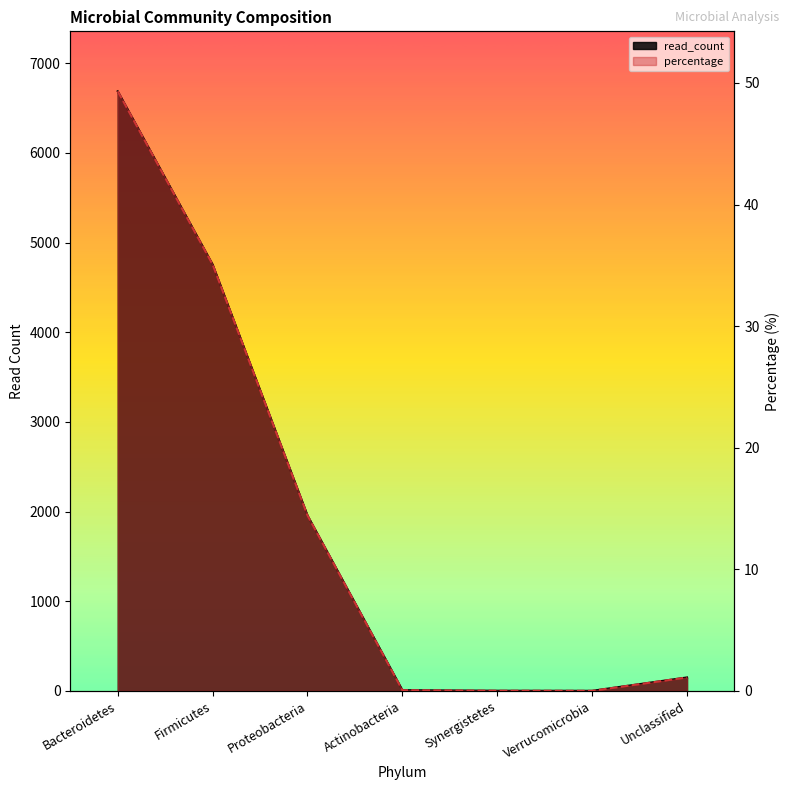

What are all the series names shown in the legend?

read_count, percentage